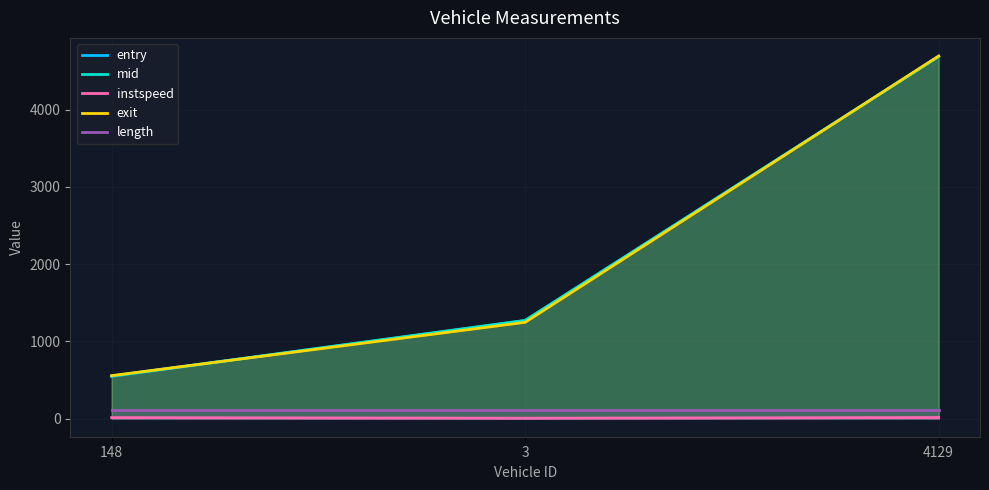

Where does the exit series first go above 1246?

3